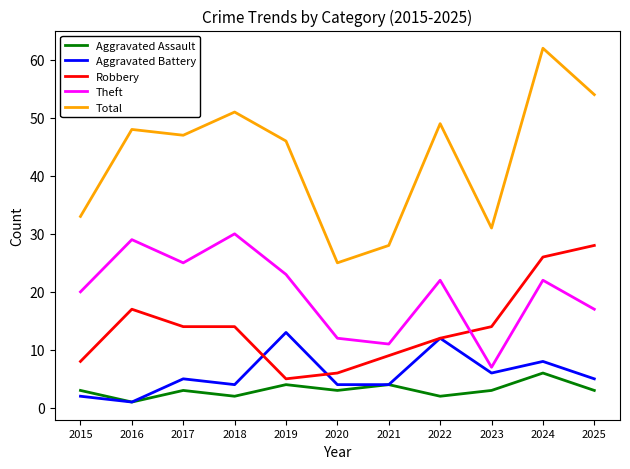

The Aggravated Battery series shows 5 at 2025. True or false?

True